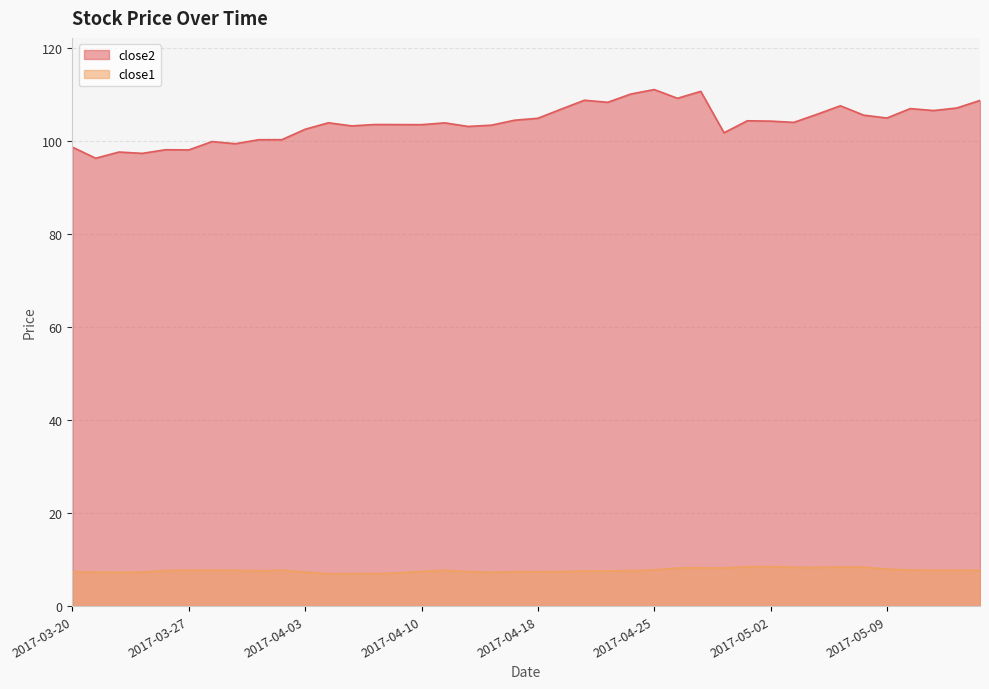

True or false: close2 and close1 intersect in this chart.

False